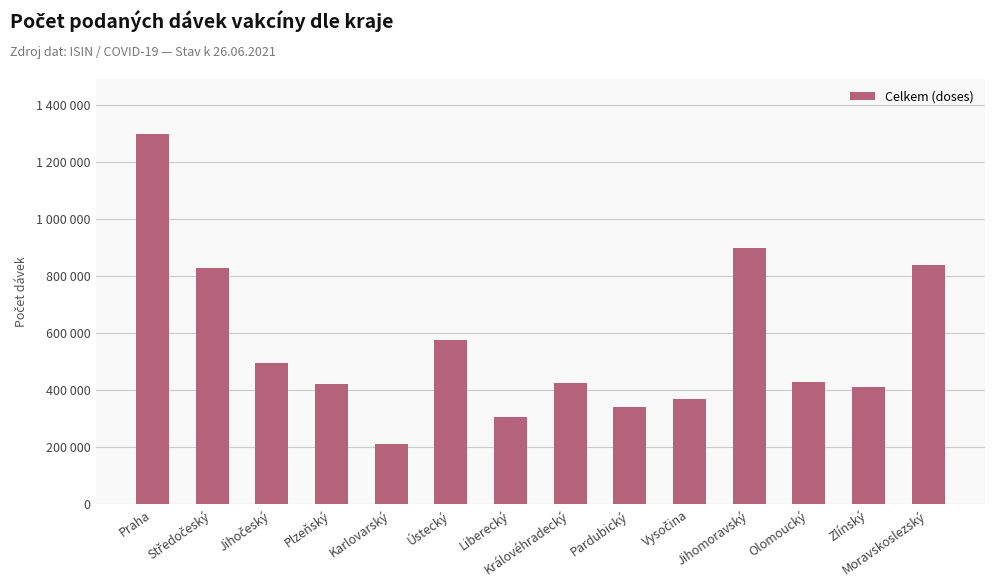

What is the ratio of the value at Zlínský to the value at Pardubický?

1.2